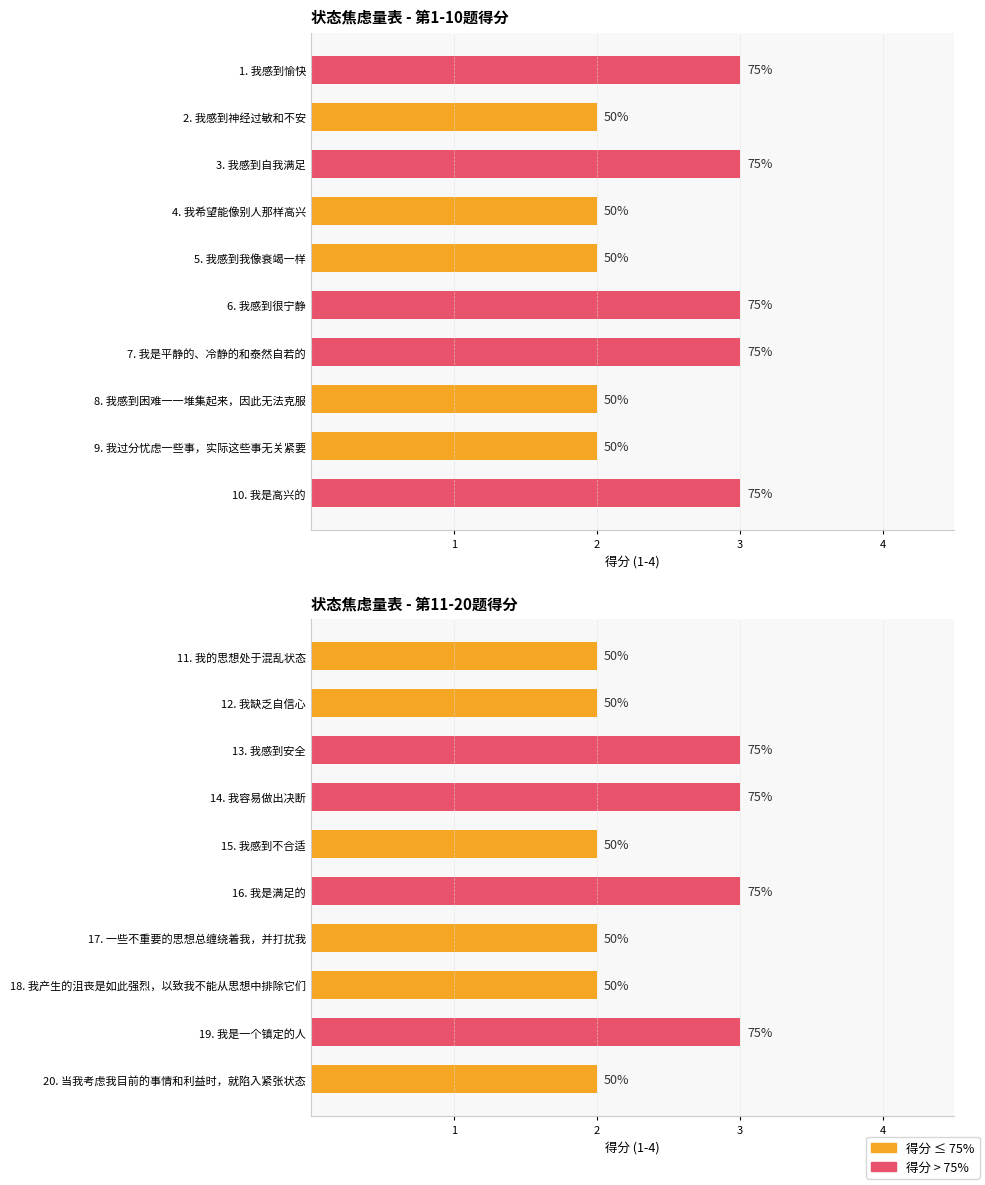

What is the difference between the maximum and minimum values?

1